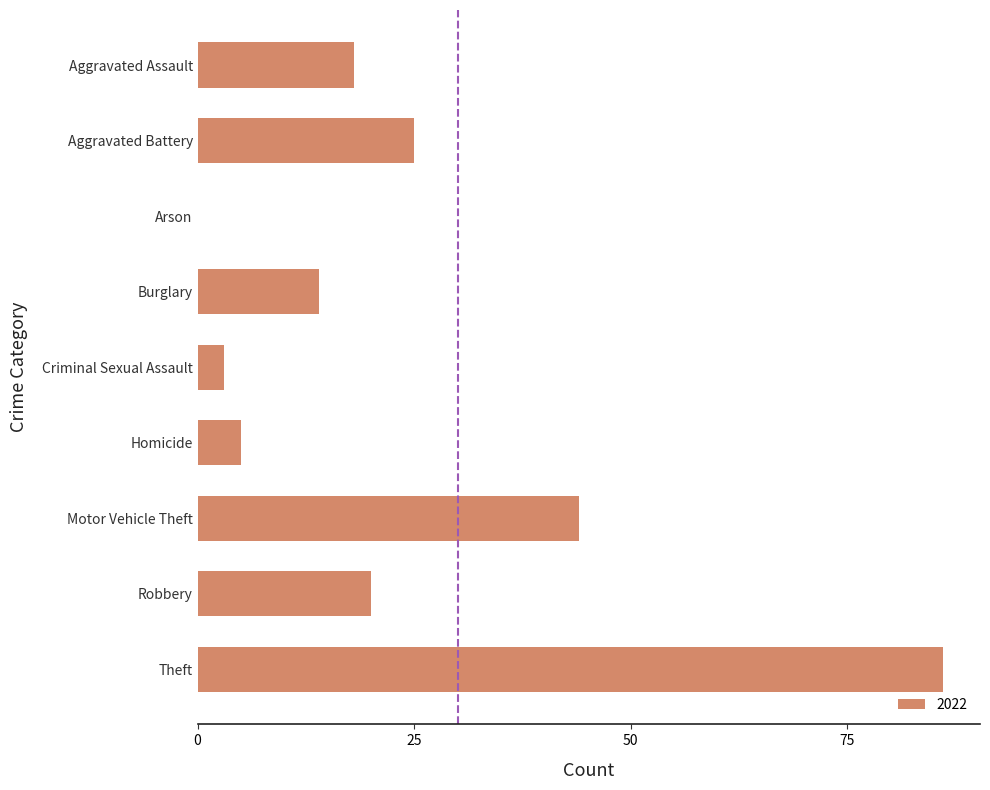

What is the sum of the values at Homicide and Aggravated Battery?

30